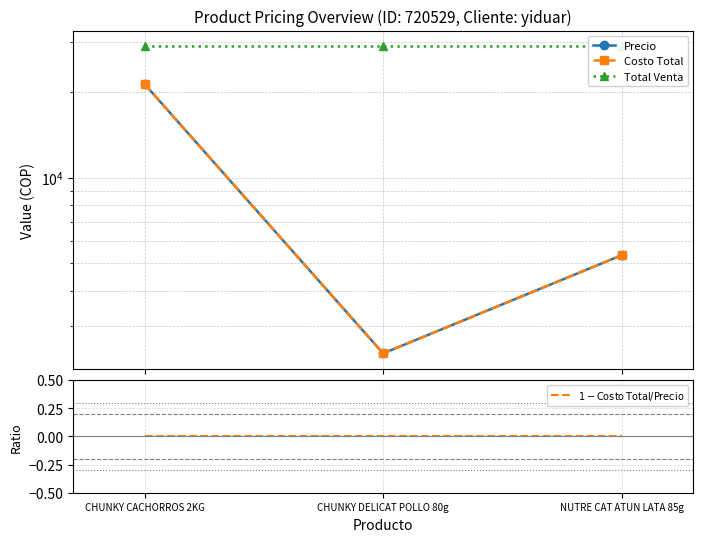

What is the total value across all series at CHUNKY CACHORROS 2KG?

71714.4